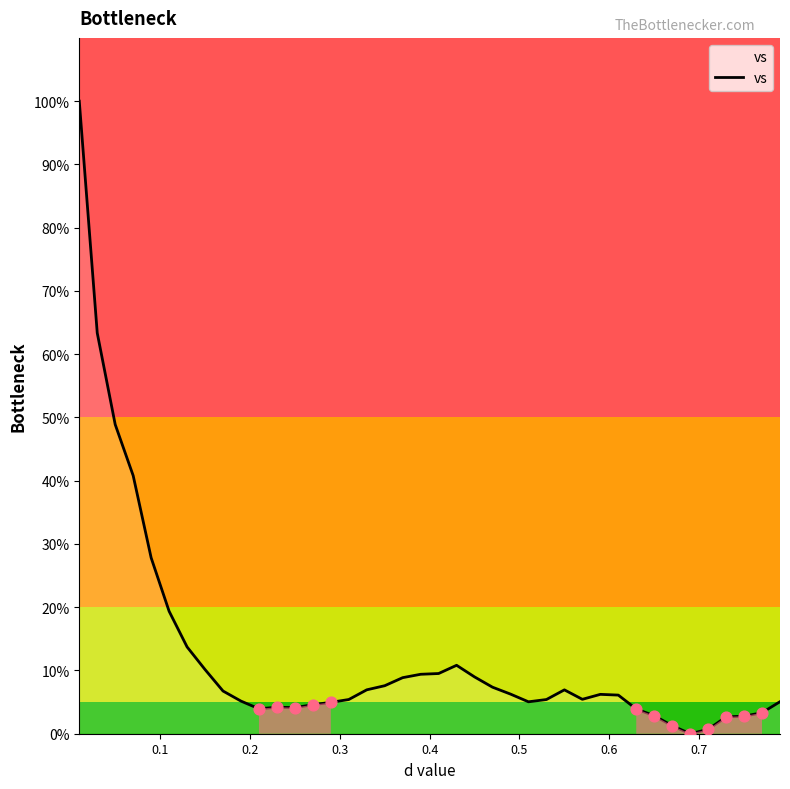

What is the maximum value shown in the chart?

100.0